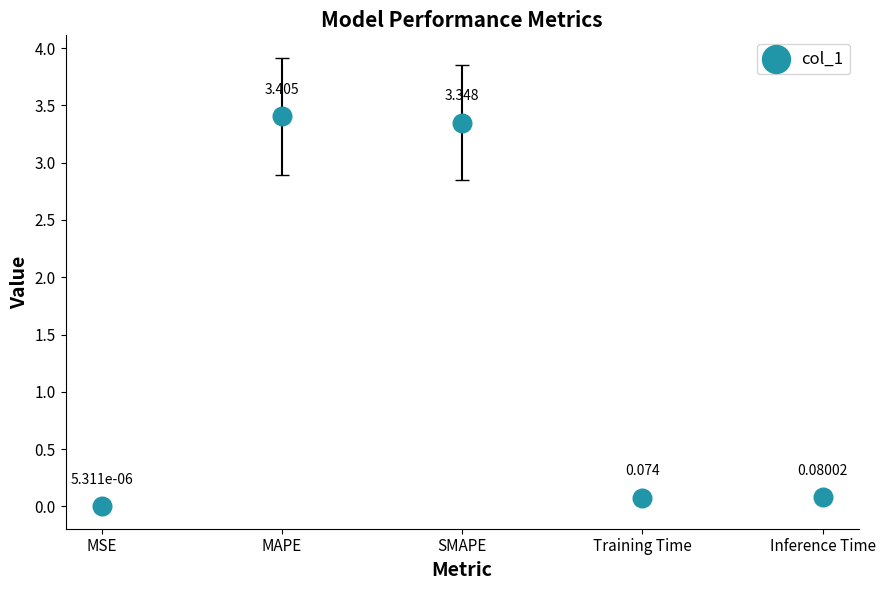

How many points are shown in the scatter plot?

5